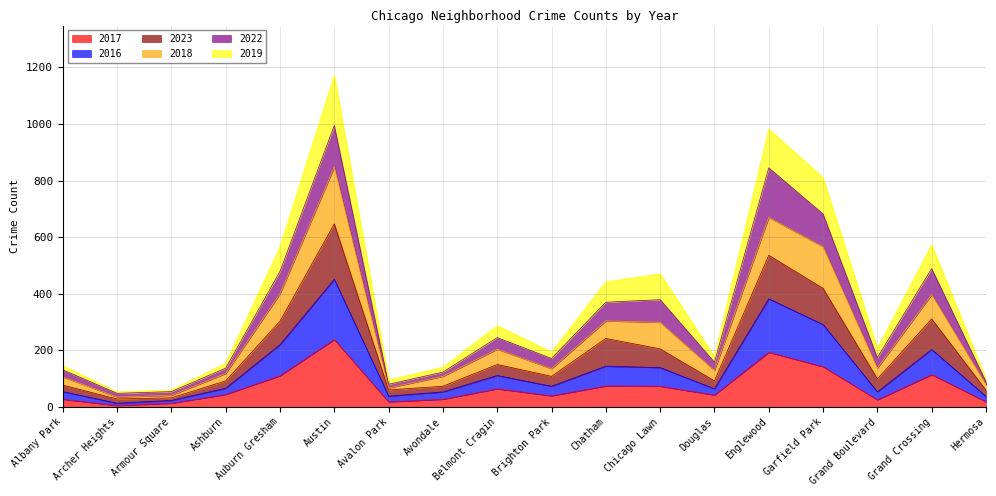

What is the total value across all series at Auburn Gresham?

566